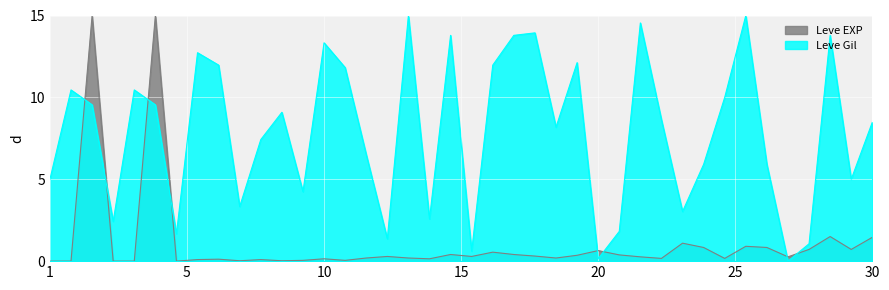

Which series has the largest total across all categories?

Leve Gil